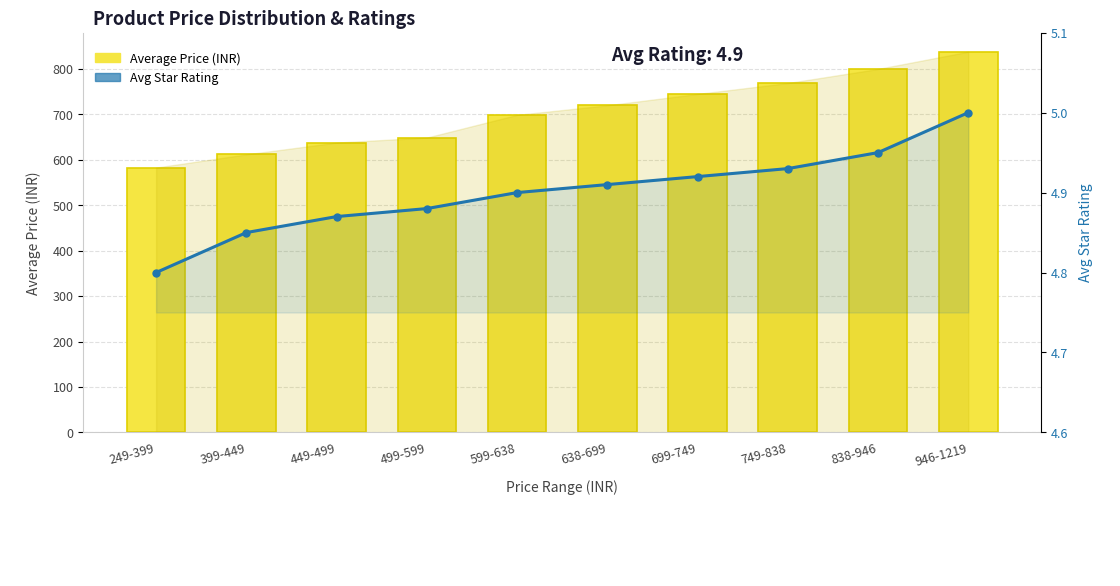

What is the label of the 9th bar from the right?

399-449